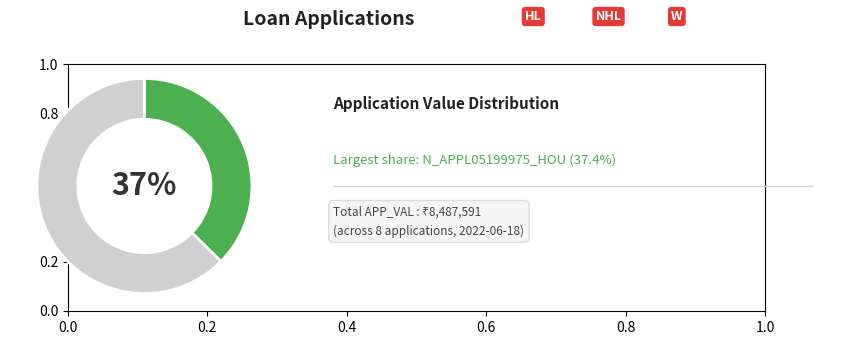

Is there any slice that represents more than half of the pie?

Yes